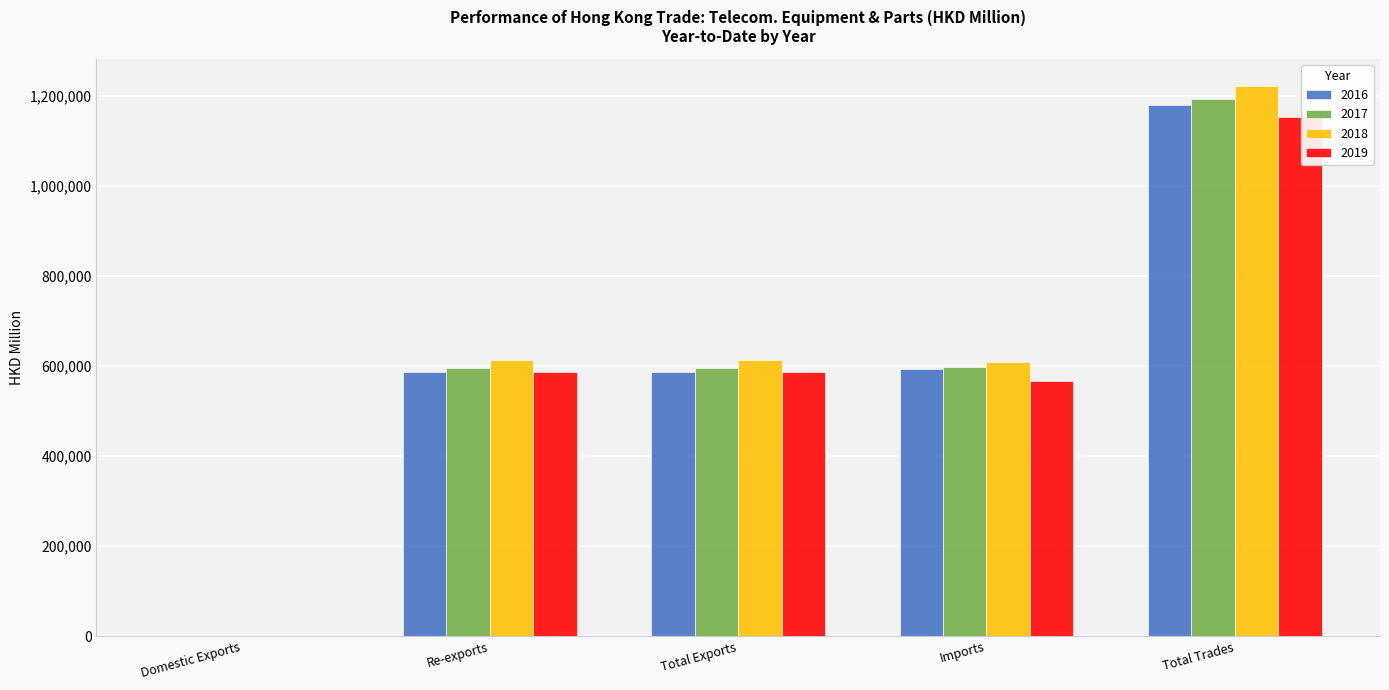

What is the total value across all series at Total Exports?

2380724.1